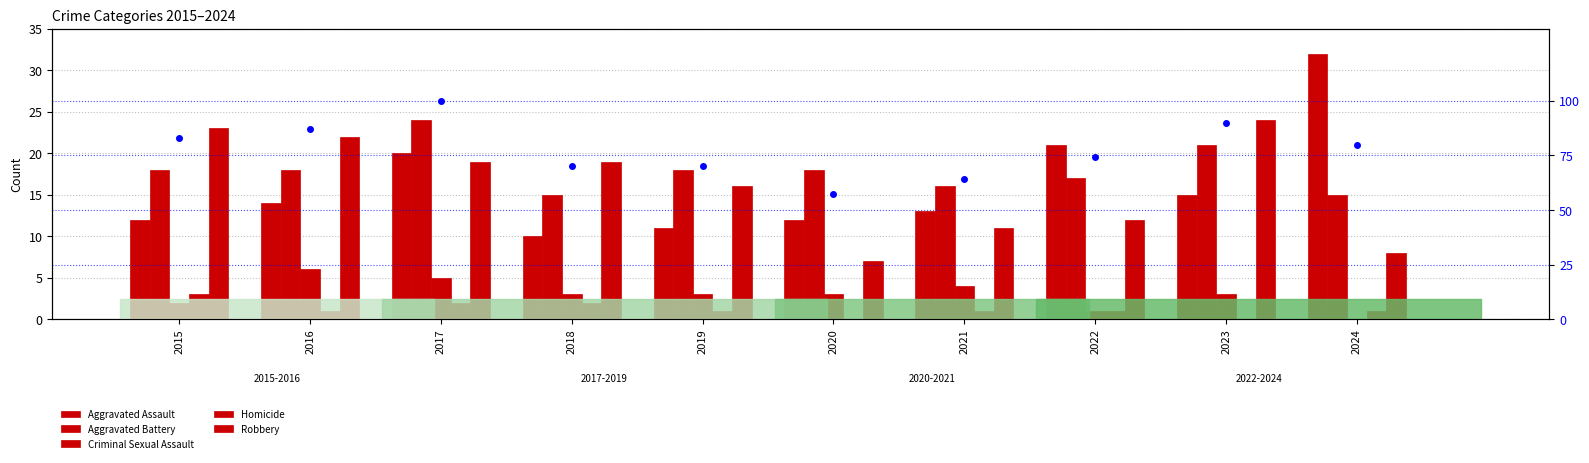

At how many categories does at least one series exceed 75?

5